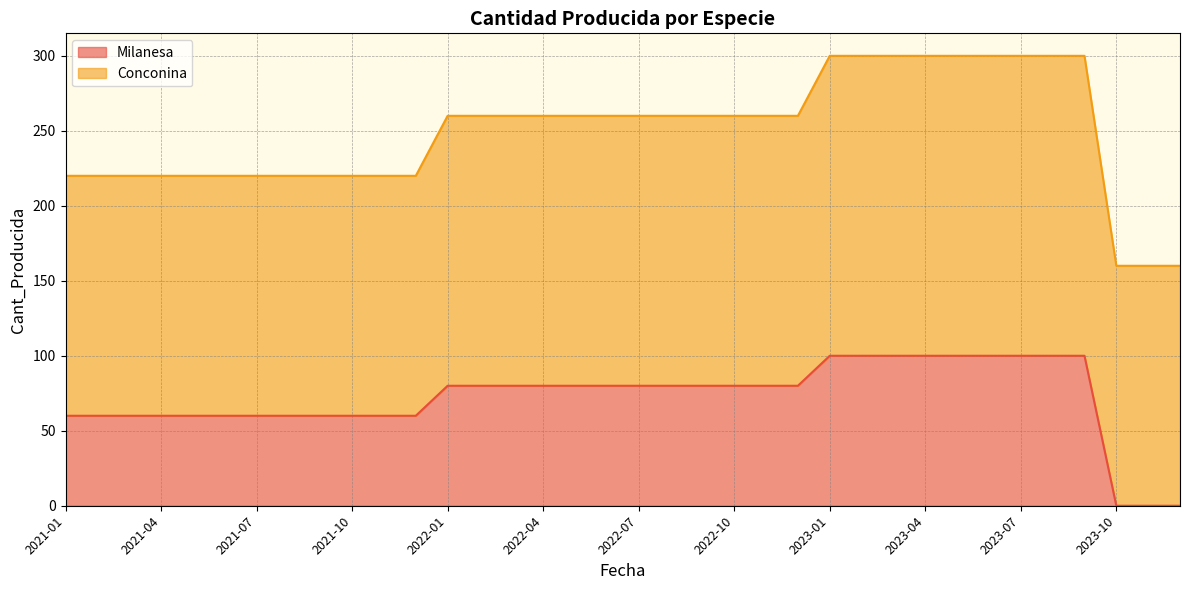

List the labels in order of value, largest first.

2023-01, 2023-02, 2023-03, 2023-04, 2023-05, 2023-06, 2023-07, 2023-08, 2023-09, 2022-01, 2022-02, 2022-03, 2022-04, 2022-05, 2022-06, 2022-07, 2022-08, 2022-09, 2022-10, 2022-11, 2022-12, 2021-01, 2021-02, 2021-03, 2021-04, 2021-05, 2021-06, 2021-07, 2021-08, 2021-09, 2021-10, 2021-11, 2021-12, 2023-10, 2023-11, 2023-12